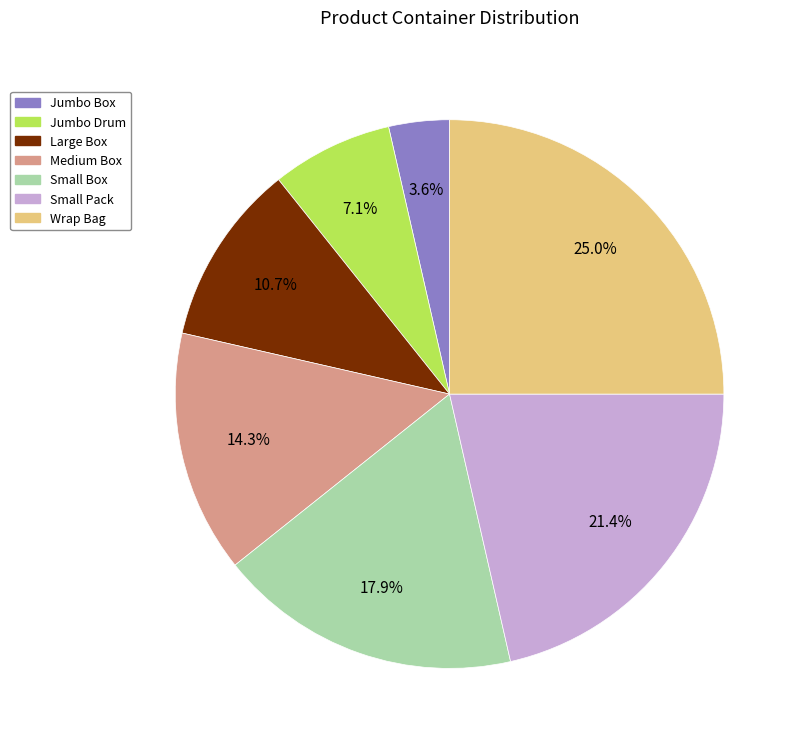

Is Medium Box the majority of the pie?

No